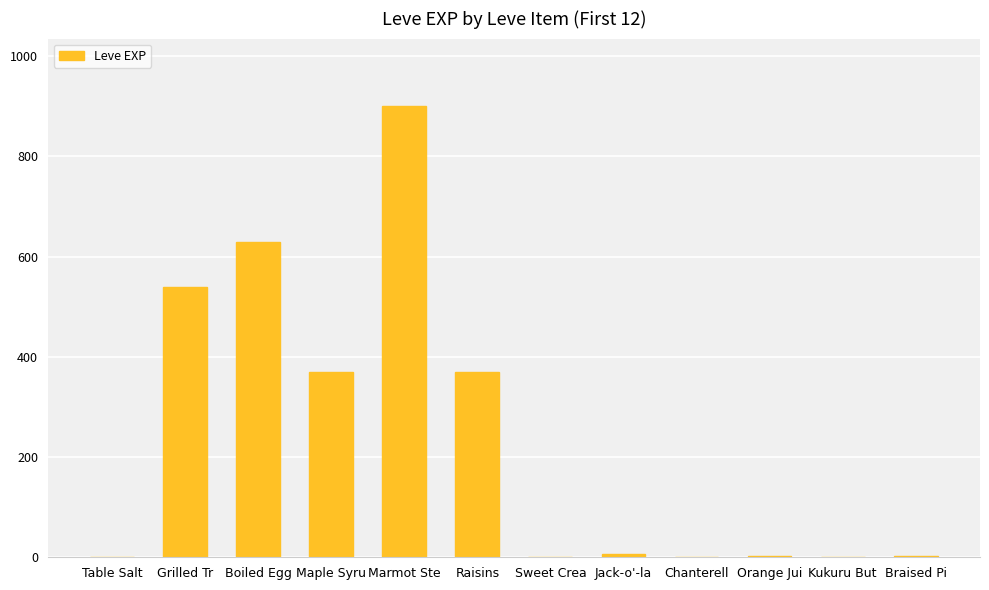

What is the sum of all values?

2825